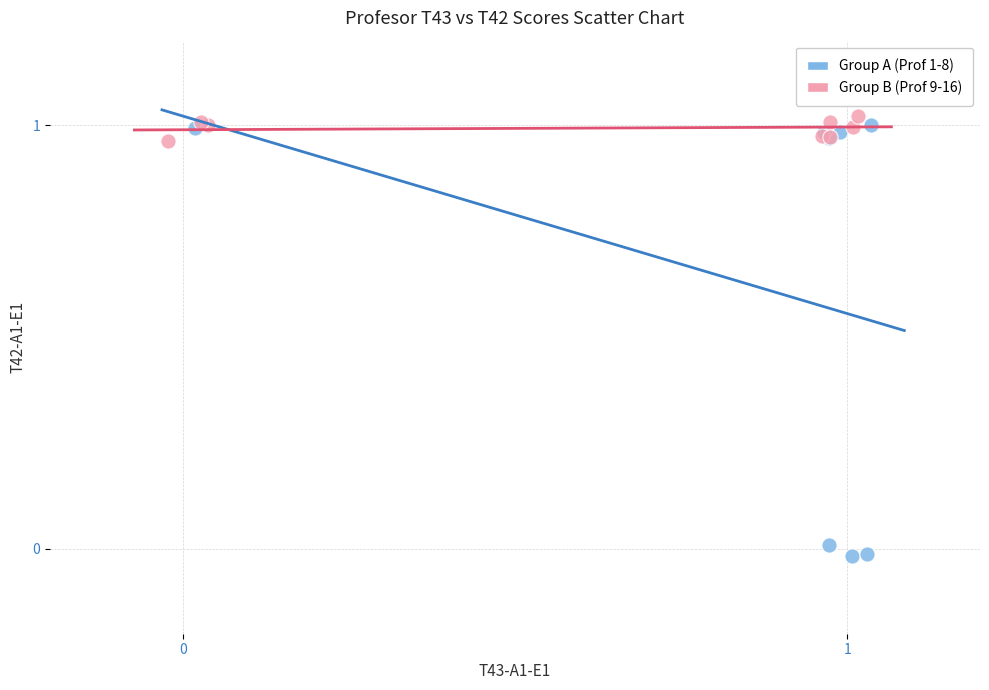

Which series reaches the minimum Y coordinate?

Group A (Prof 1-8)